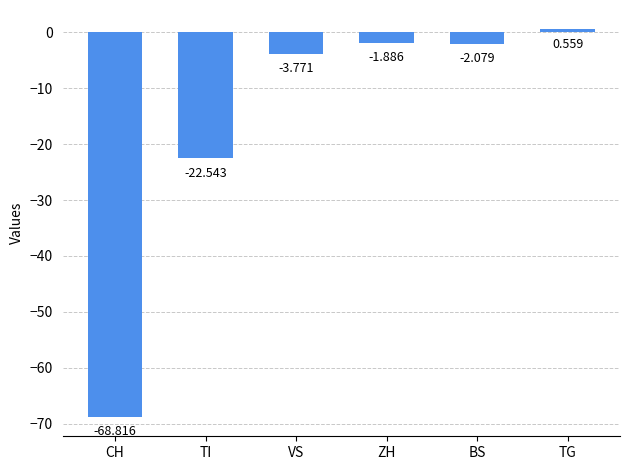

What is the label of the 4th bar from the right?

VS